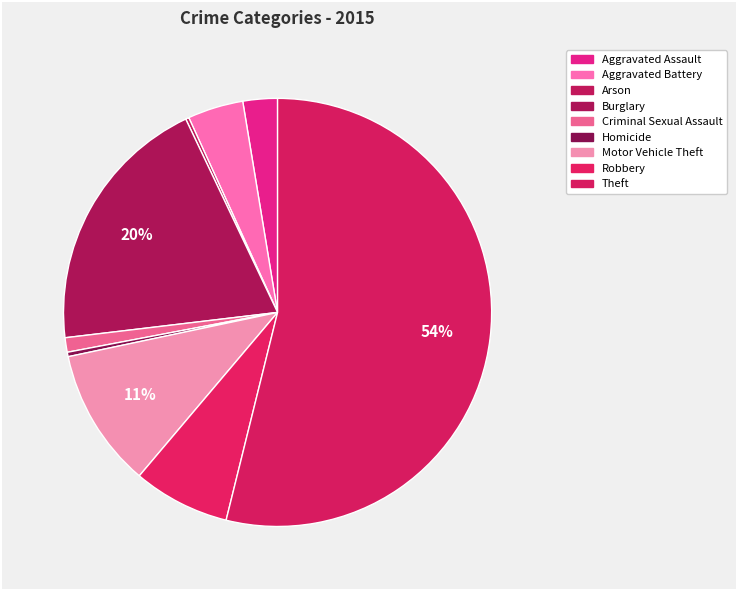

What percentage is the Aggravated Assault slice, to the nearest percent?

3%